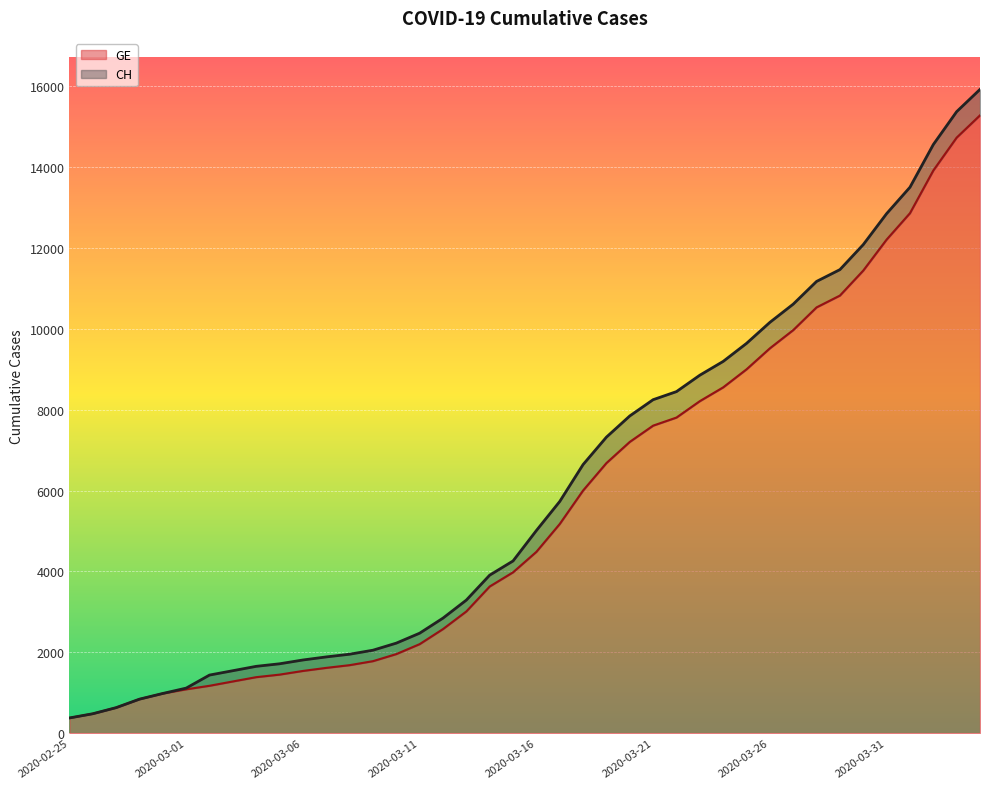

What is the average value of the GE series?

5641